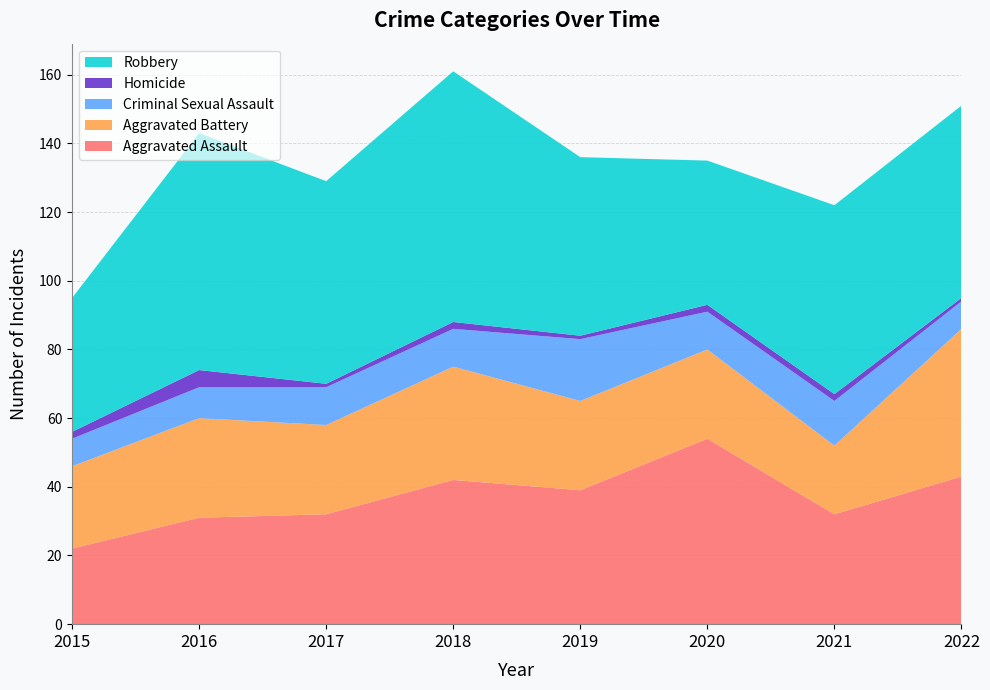

Reading right to left, what are all the values shown in this chart?

Aggravated Assault: 43	32	54	39	42	32	31	22
Aggravated Battery: 43	20	26	26	33	26	29	24
Criminal Sexual Assault: 8	13	11	18	11	11	9	8
Homicide: 1	2	2	1	2	1	5	2
Robbery: 56	55	42	52	73	59	69	39